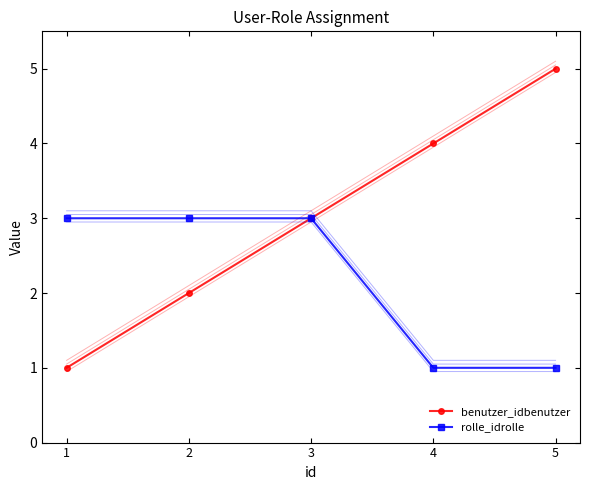

What is the value of the rolle_idrolle point at the 5th from the left?

1